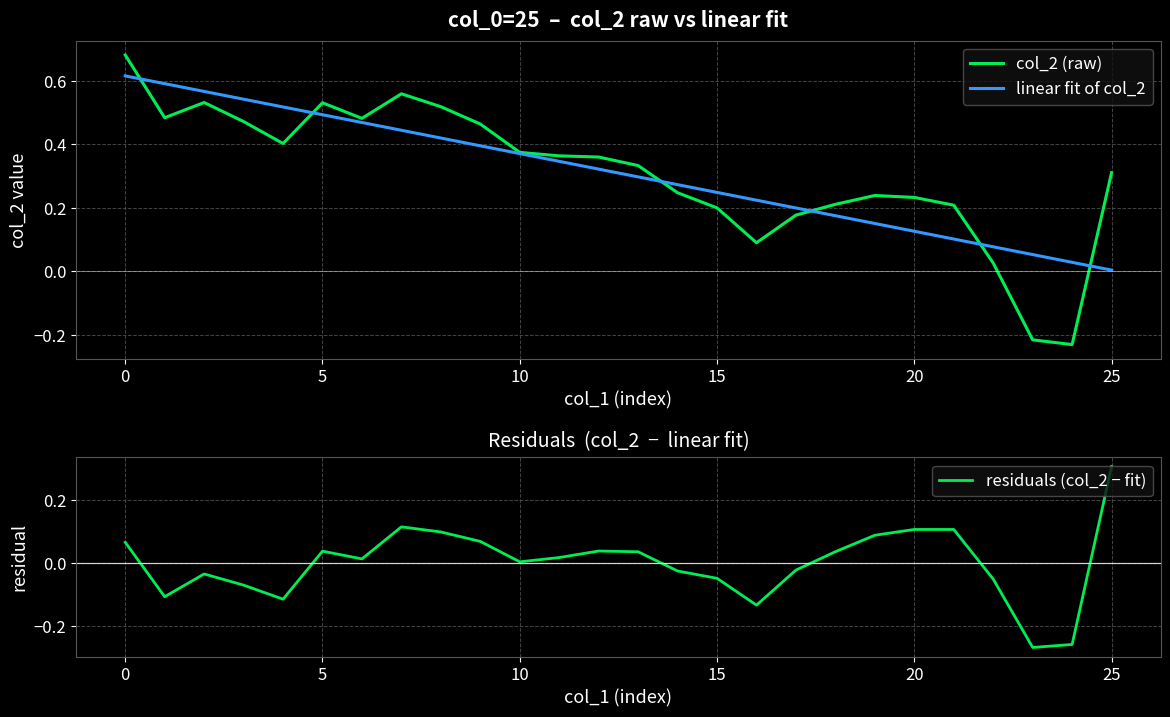

Reading left to right, what are all the values shown in this chart?

col_2 (raw): 0.7	0.5	0.5	0.5	0.4	0.5	0.5	0.6	0.5	0.5	0.4	0.4	0.4	0.3	0.2	0.2	0.1	0.2	0.2	0.2	0.2	0.2	0.0	-0.2	-0.2	0.3
linear fit of col_2: 0.6	0.6	0.6	0.5	0.5	0.5	0.5	0.4	0.4	0.4	0.4	0.3	0.3	0.3	0.3	0.2	0.2	0.2	0.2	0.2	0.1	0.1	0.1	0.1	0.0	0.0
residuals (col_2 − fit): 0.1	-0.1	-0.0	-0.1	-0.1	0.0	0.0	0.1	0.1	0.1	0.0	0.0	0.0	0.0	-0.0	-0.0	-0.1	-0.0	0.0	0.1	0.1	0.1	-0.1	-0.3	-0.3	0.3